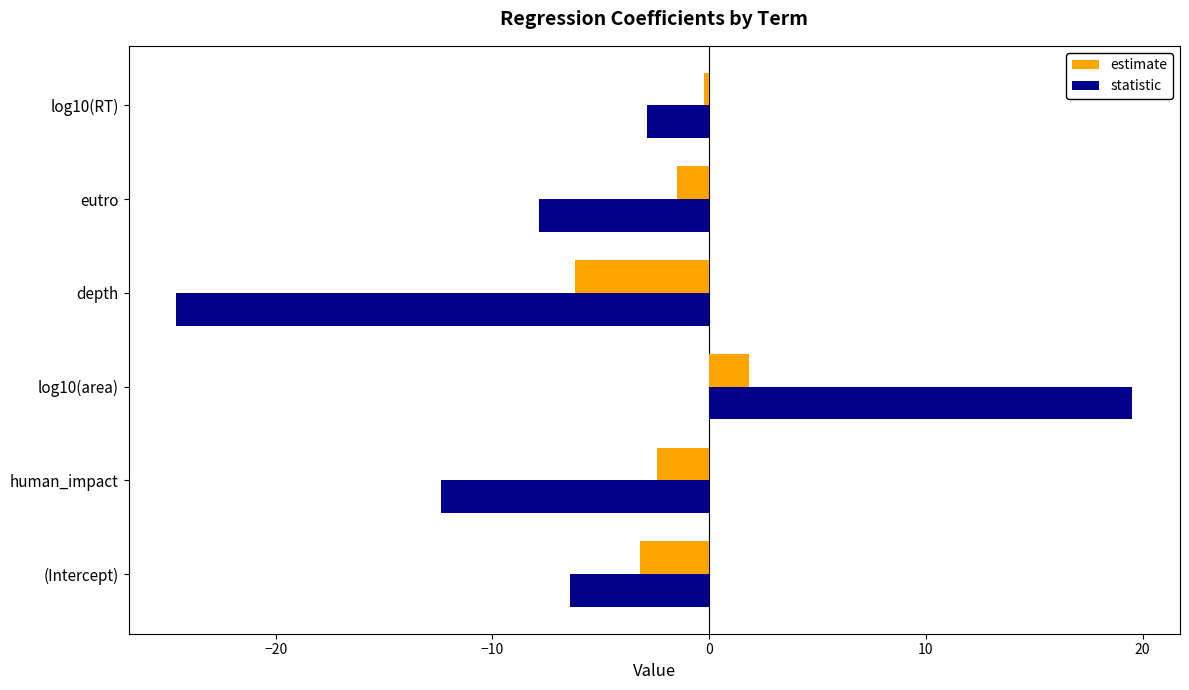

What is the difference between the maximum and minimum values in the statistic series?

44.1